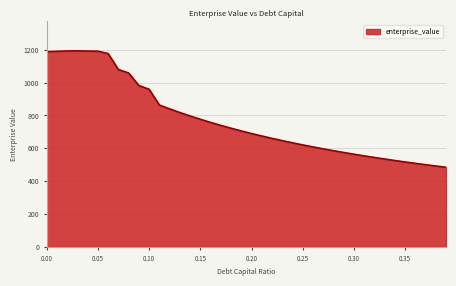

What is the difference between the maximum and minimum values?

709.4